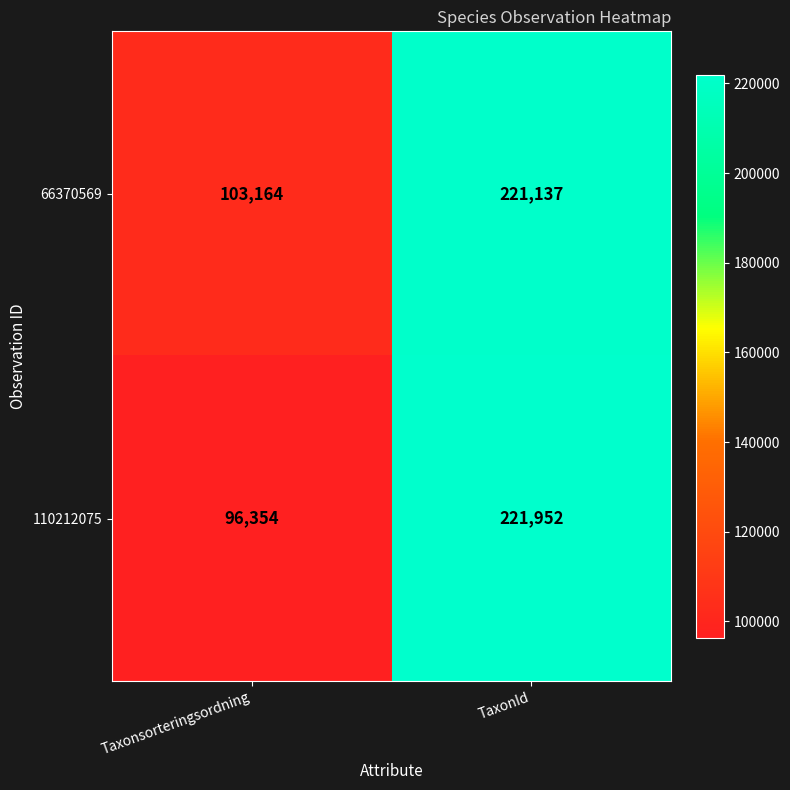

Which series has the largest range (max minus min)?

110212075